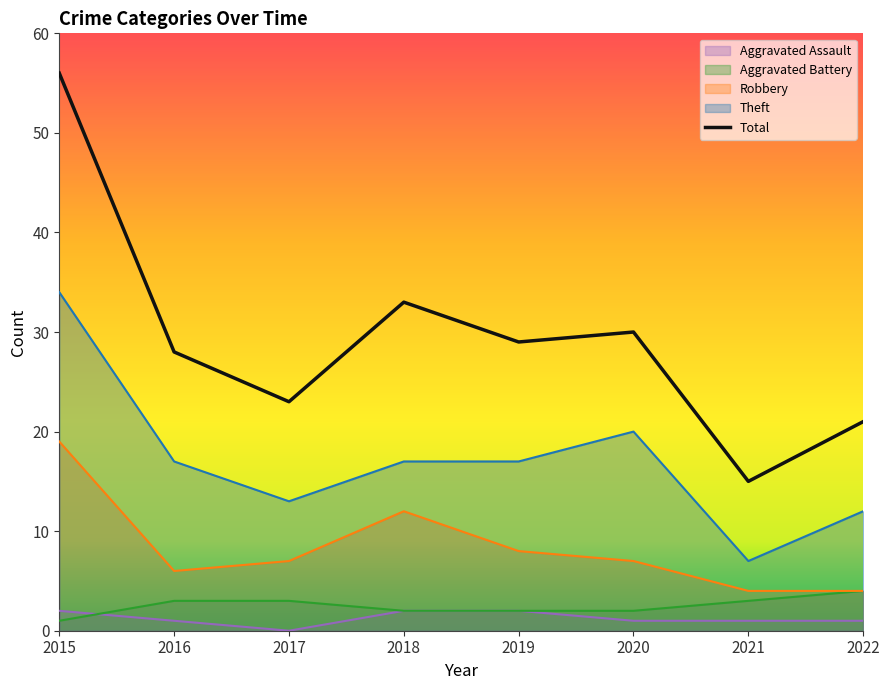

Reading left to right, extract all data points from this chart.

Aggravated Assault: 2015=2	2016=1	2017=0	2018=2	2019=2	2020=1	2021=1	2022=1
Aggravated Battery: 2015=1	2016=3	2017=3	2018=2	2019=2	2020=2	2021=3	2022=4
Robbery: 2015=19	2016=6	2017=7	2018=12	2019=8	2020=7	2021=4	2022=4
Theft: 2015=34	2016=17	2017=13	2018=17	2019=17	2020=20	2021=7	2022=12
Total: 2015=56	2016=28	2017=23	2018=33	2019=29	2020=30	2021=15	2022=21